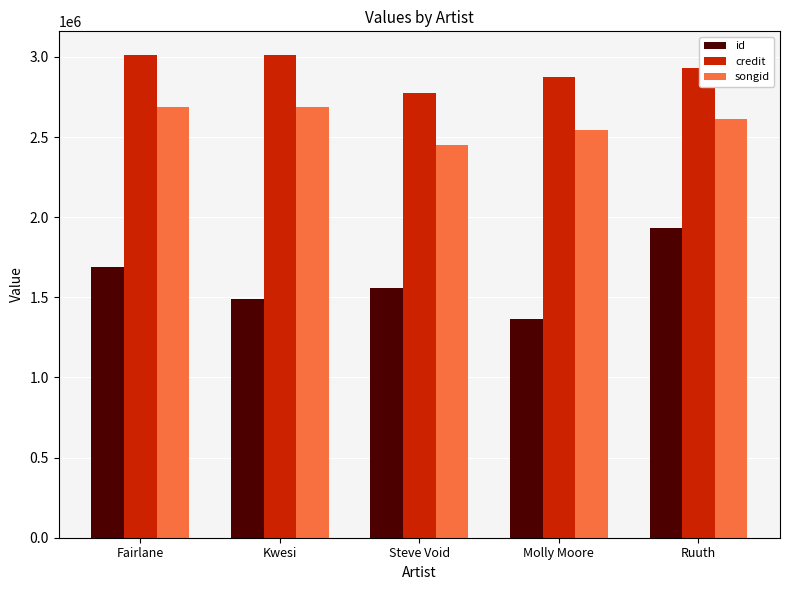

The value of songid at Steve Void is 4347585. True or false?

False